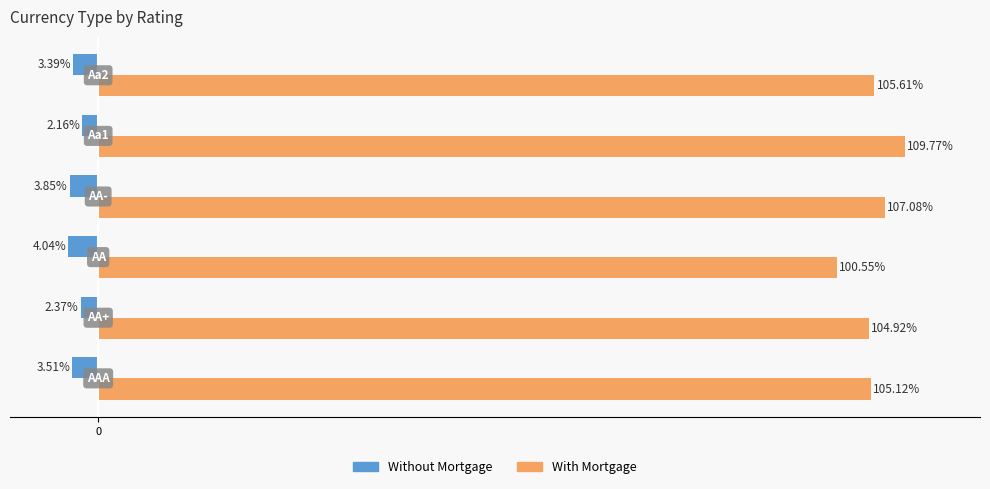

Which series has the largest range (max minus min)?

With Mortgage